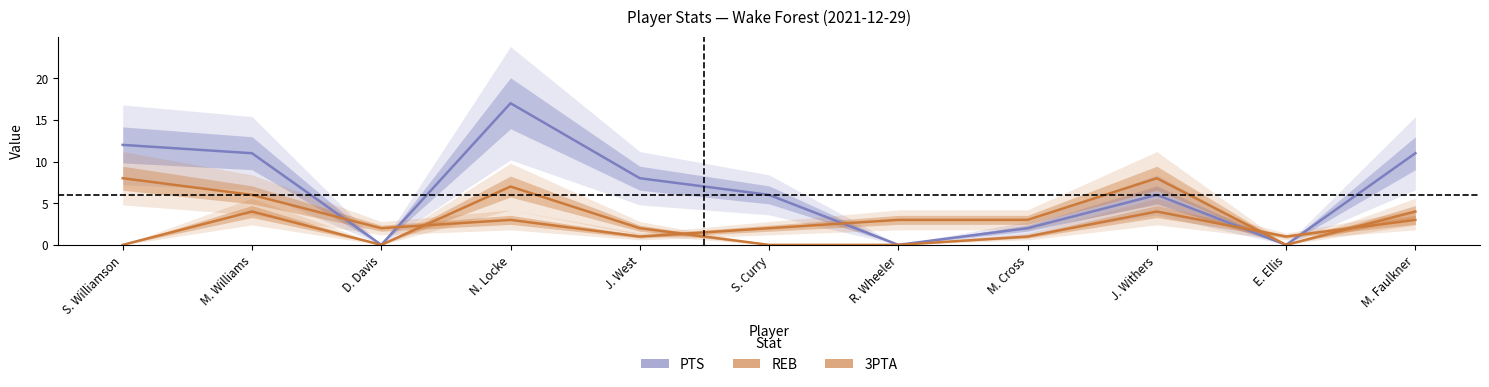

Rank the series by their maximum value, from highest to lowest.

PTS, REB, 3PTA